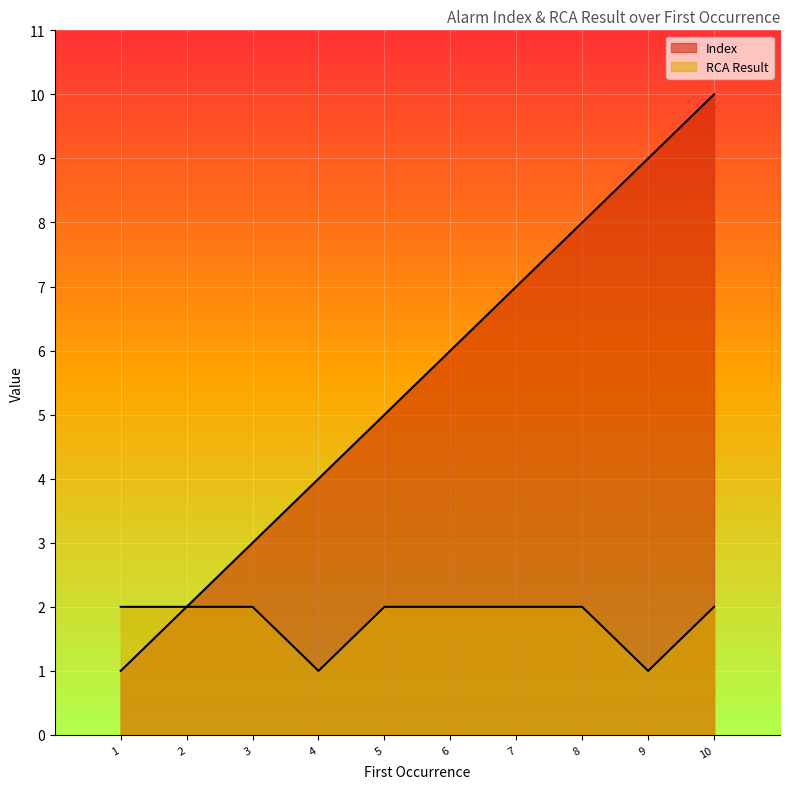

What is the sum of all RCA Result values?

18